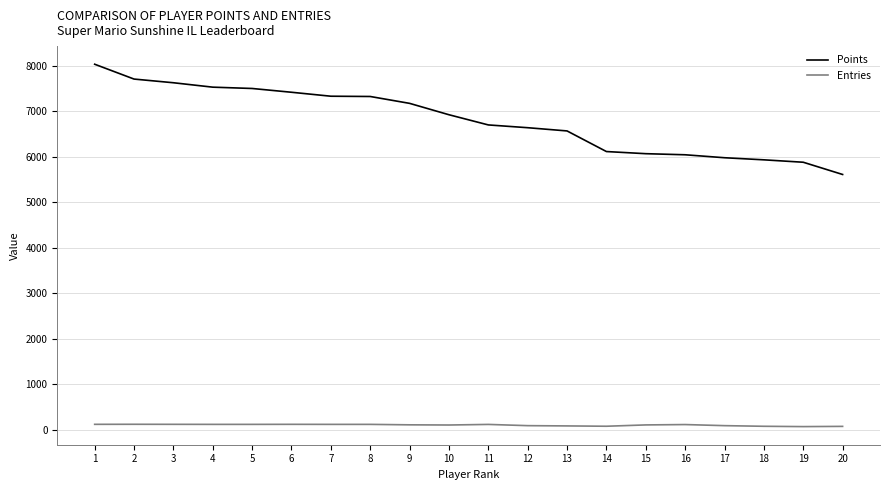

What is the total value across all series at 8?

7434